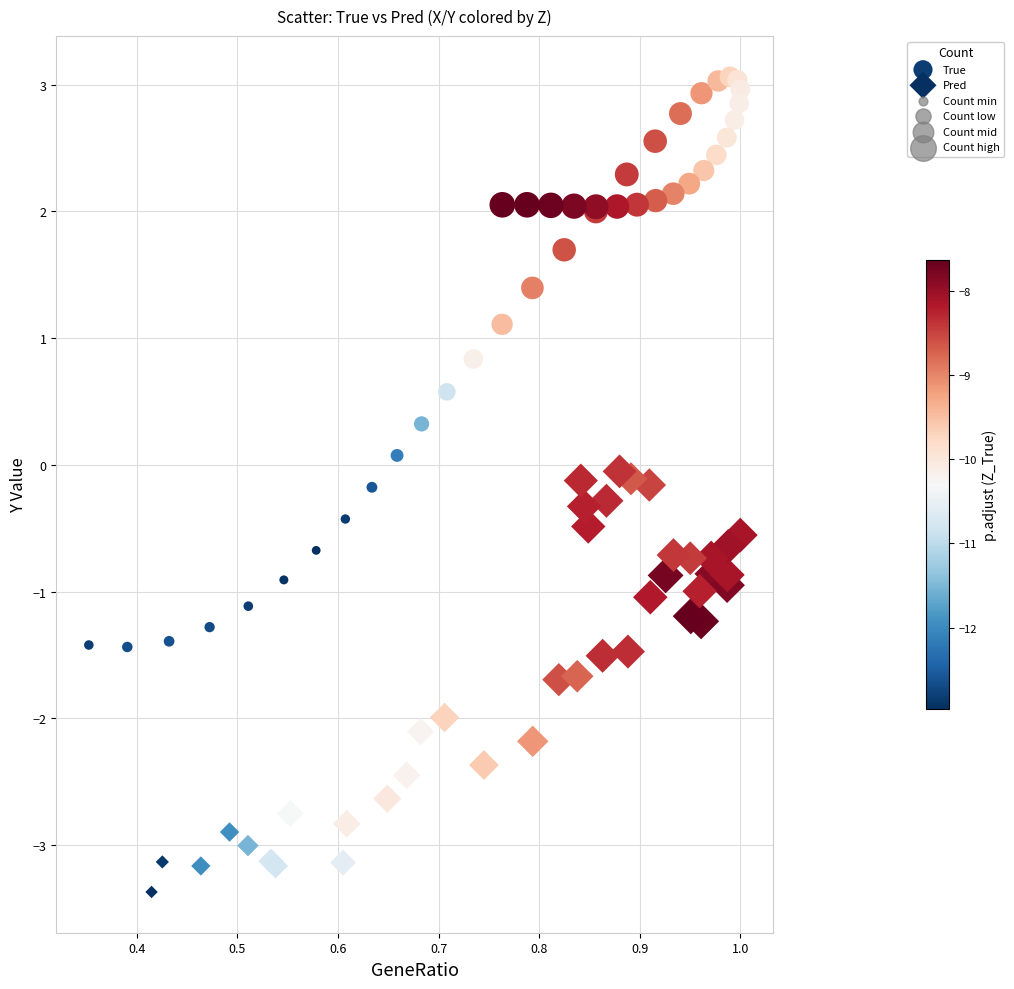

Which series reaches the maximum Y coordinate?

True